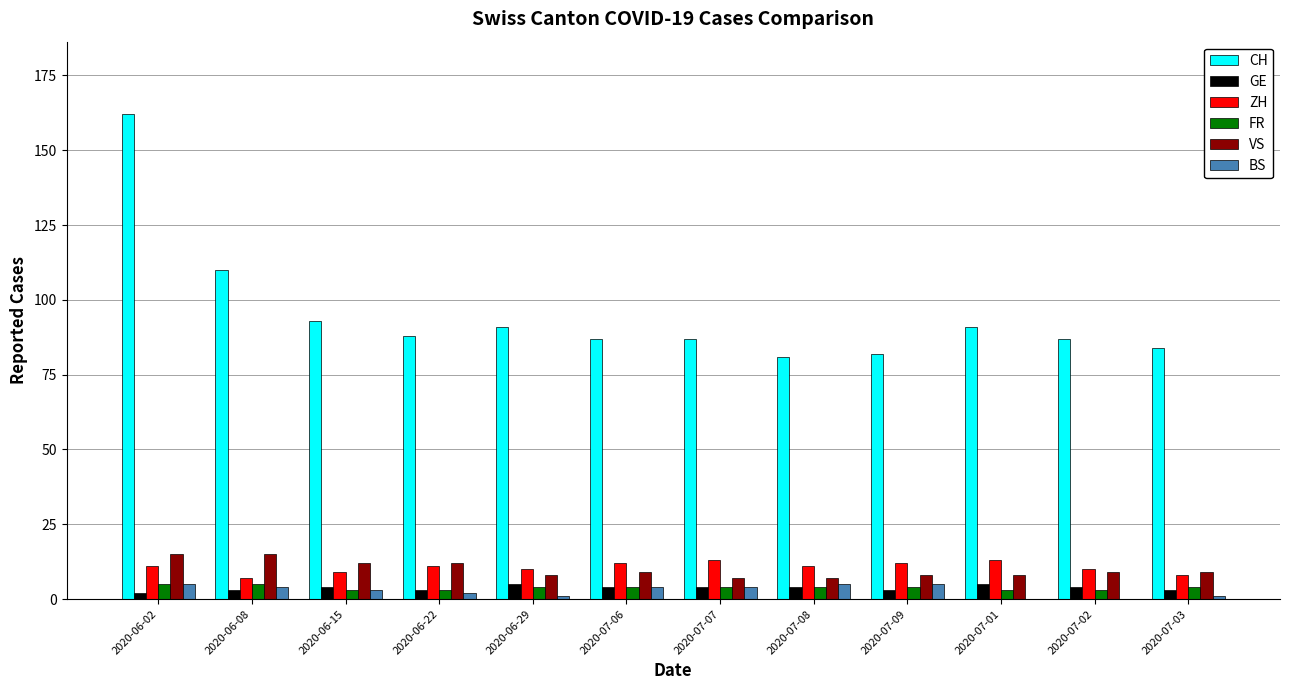

What is the total value across all series at 2020-07-01?

120